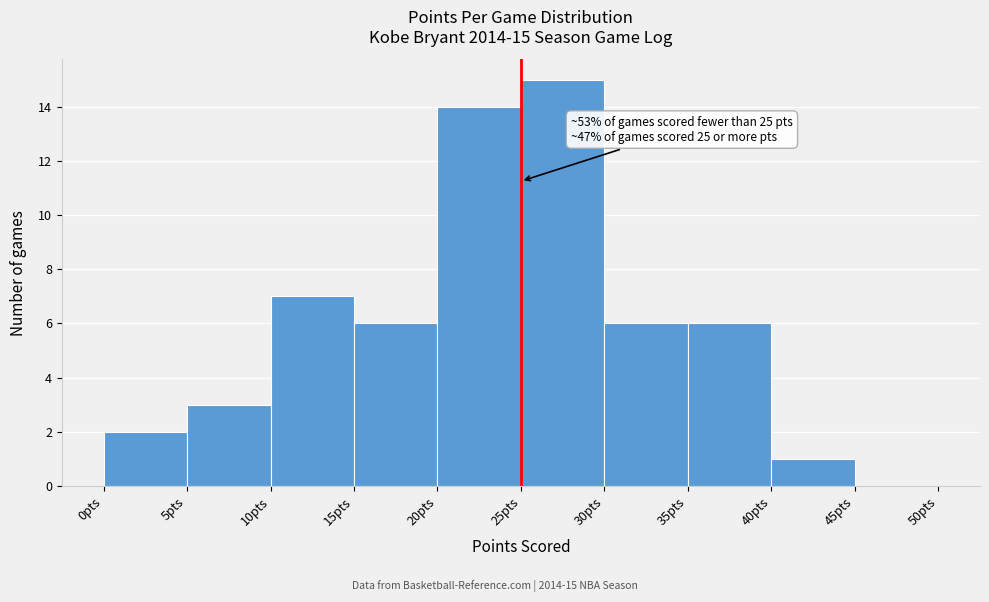

Which range on the x-axis has the tallest bar?

25 to 30